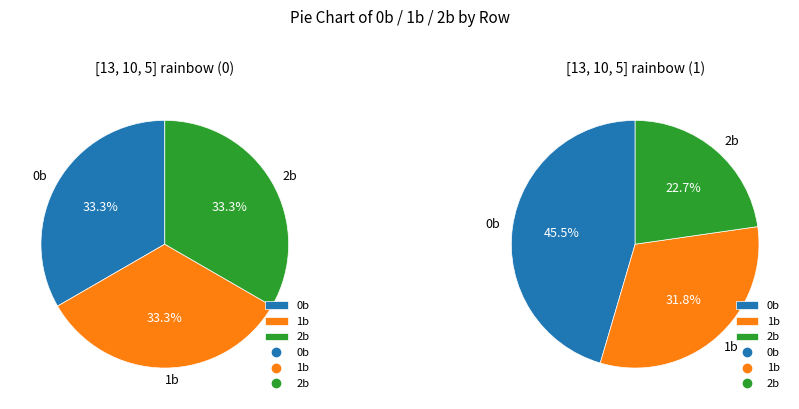

Does any single category account for the majority?

No